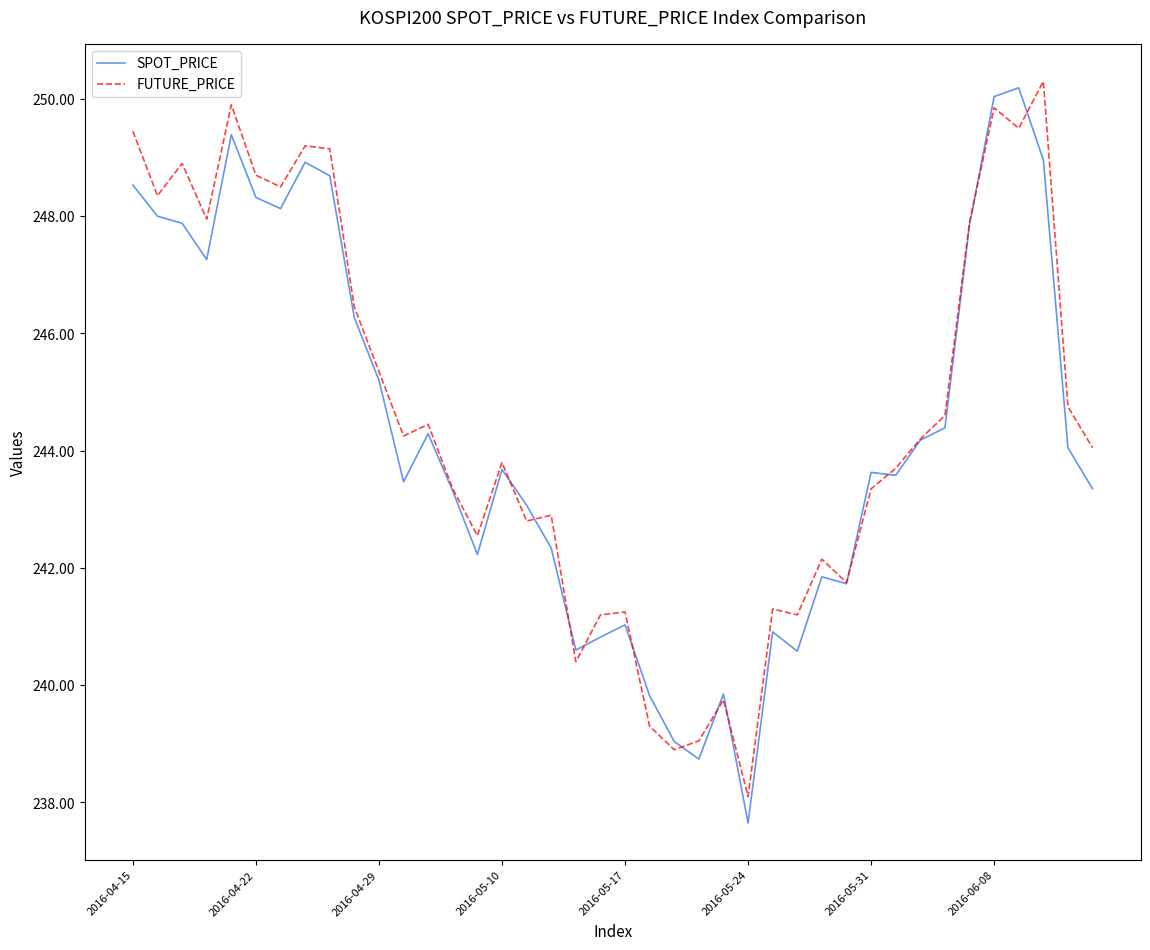

What is the average value of the FUTURE_PRICE series?

244.6